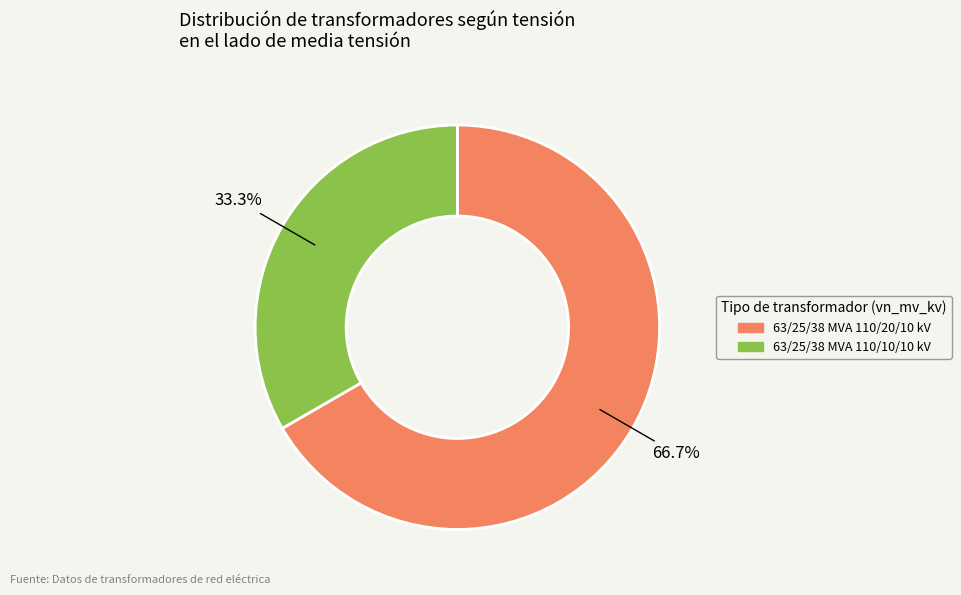

What is the smallest slice in the pie chart?

63/25/38 MVA 110/10/10 kV